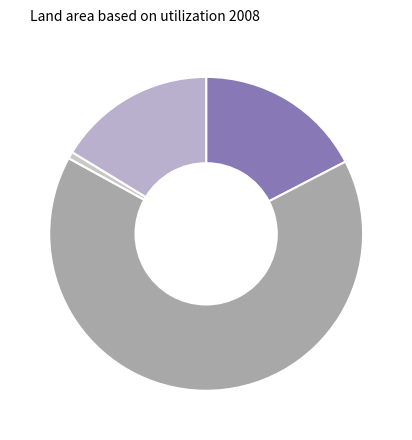

How many segments does this pie chart have?

4